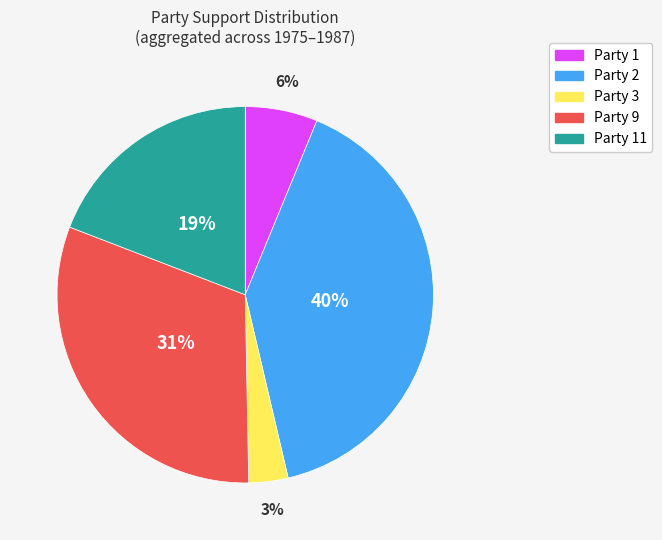

Is there any slice that represents more than half of the pie?

No